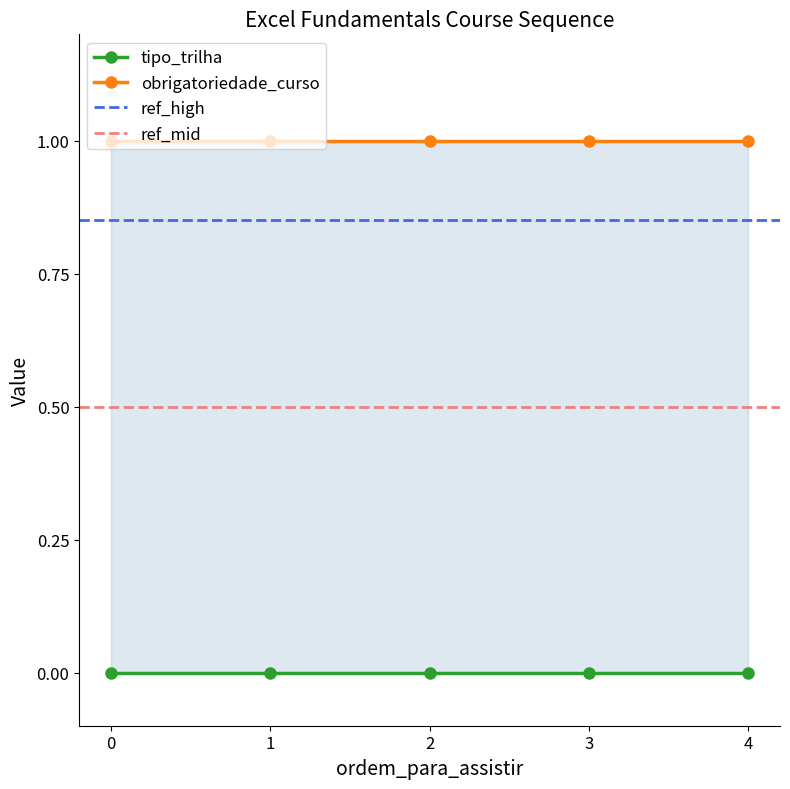

Is the value of tipo_trilha at 0 greater than the value of obrigatoriedade_curso at 1?

No